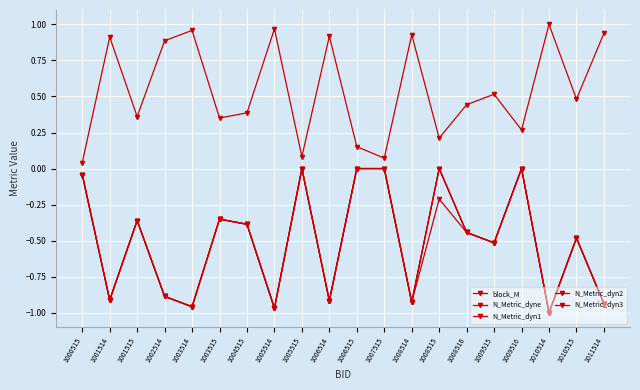

Which has a higher value, 1001514 or 1002514?

1001514